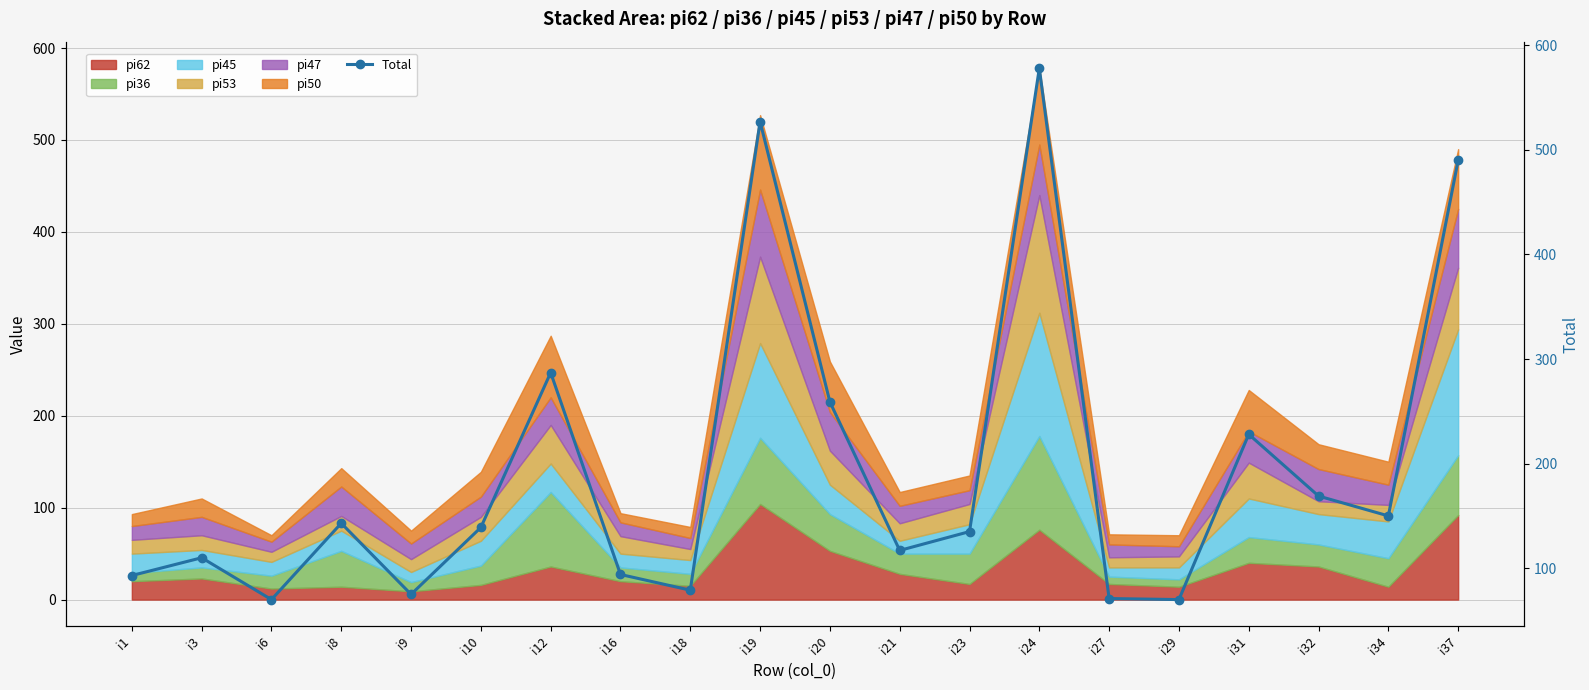

Where does the data first go above 139?

i8